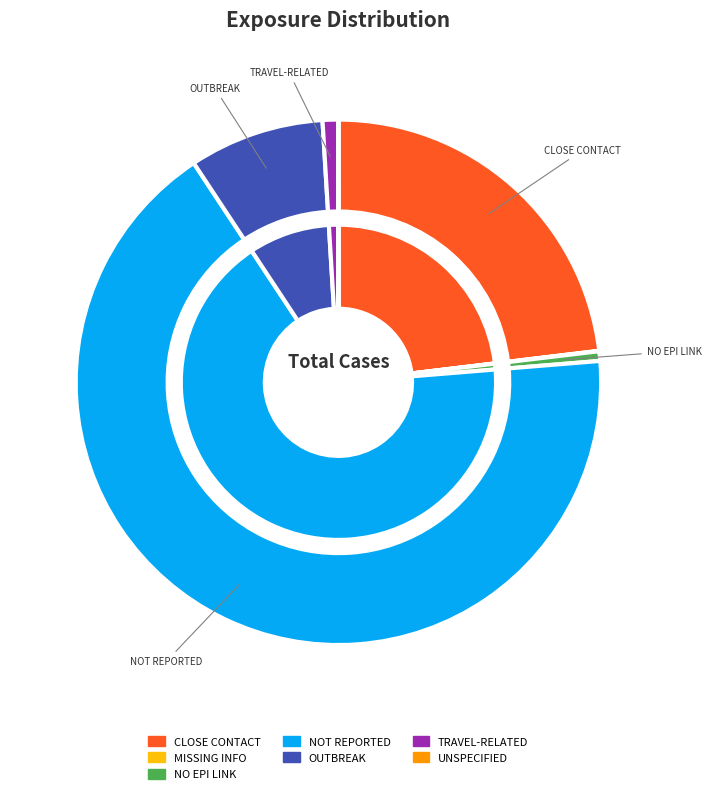

To the nearest percent, what is the combined percentage of MISSING INFORMATION and TRAVEL-RELATED?

1%